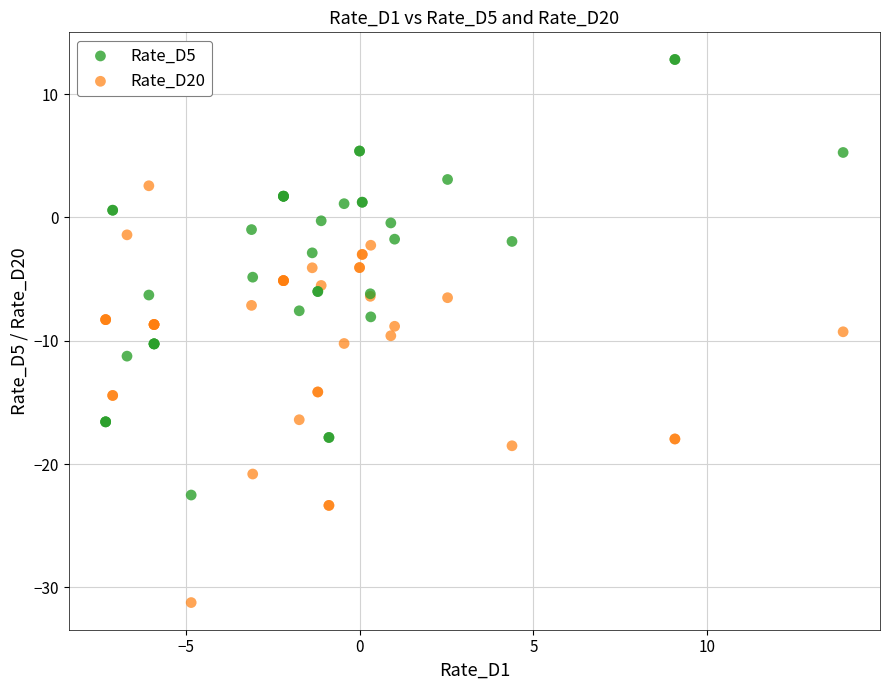

Which series contains the lowest Y value?

Rate_D20